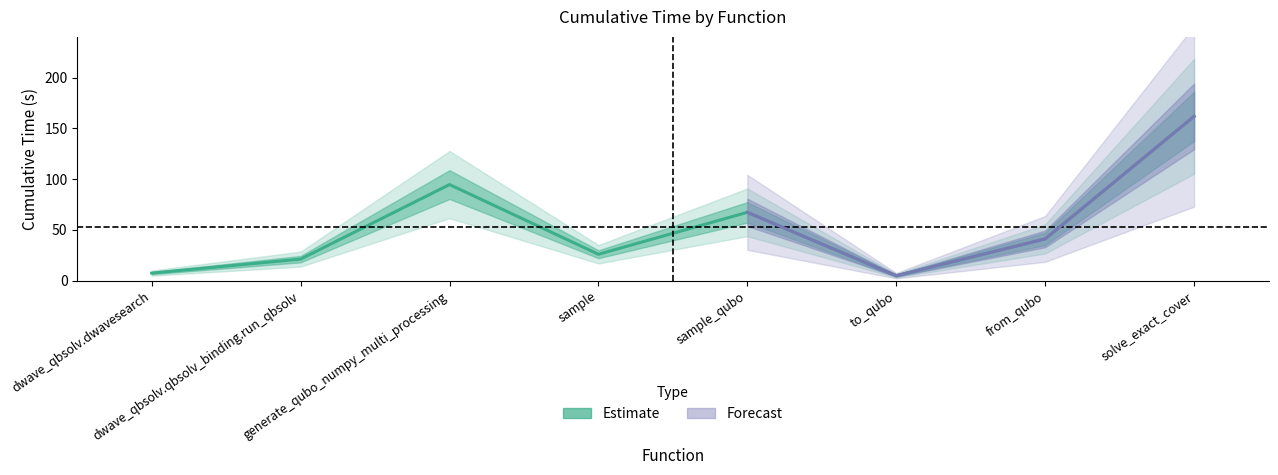

Reading left to right, what are all the values shown in this chart?

dwave_qbsolv.dwavesearch=7.3	dwave_qbsolv.qbsolv_binding.run_qbsolv=21.1	generate_qubo_numpy_multi_processing=94.6	sample=25.9	sample_qubo=67.2	to_qubo=4.8	from_qubo=41.0	solve_exact_cover=161.9